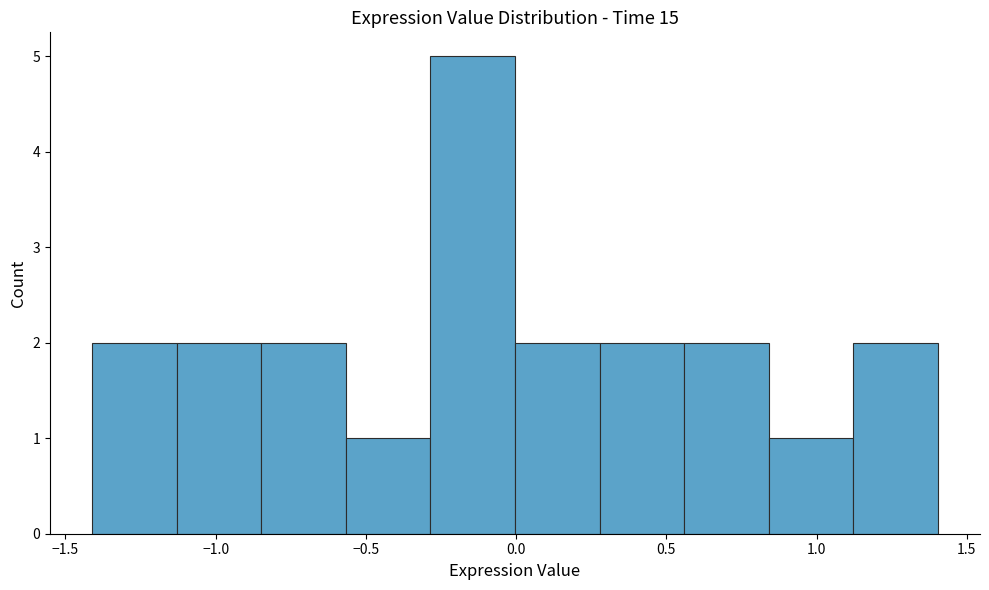

Reading left to right, list every bar in this chart as the range it spans on the x-axis followed by its height. Neither the bar edges nor the heights are printed on the chart, so give them approximately, as read against the axes.

-1.40 to -1.15: 2
-1.15 to -0.85: 2
-0.85 to -0.55: 2
-0.55 to -0.30: 1
-0.30 to 0.00: 5
0.00 to 0.30: 2
0.30 to 0.55: 2
0.55 to 0.85: 2
0.85 to 1.10: 1
1.10 to 1.40: 2